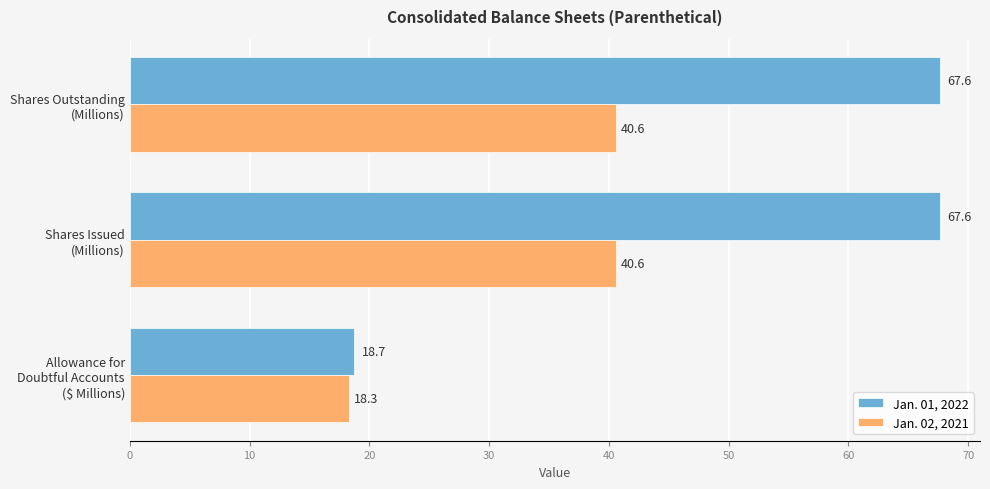

What is the difference between the maximum and minimum values in the Jan. 01, 2022 series?

48.9